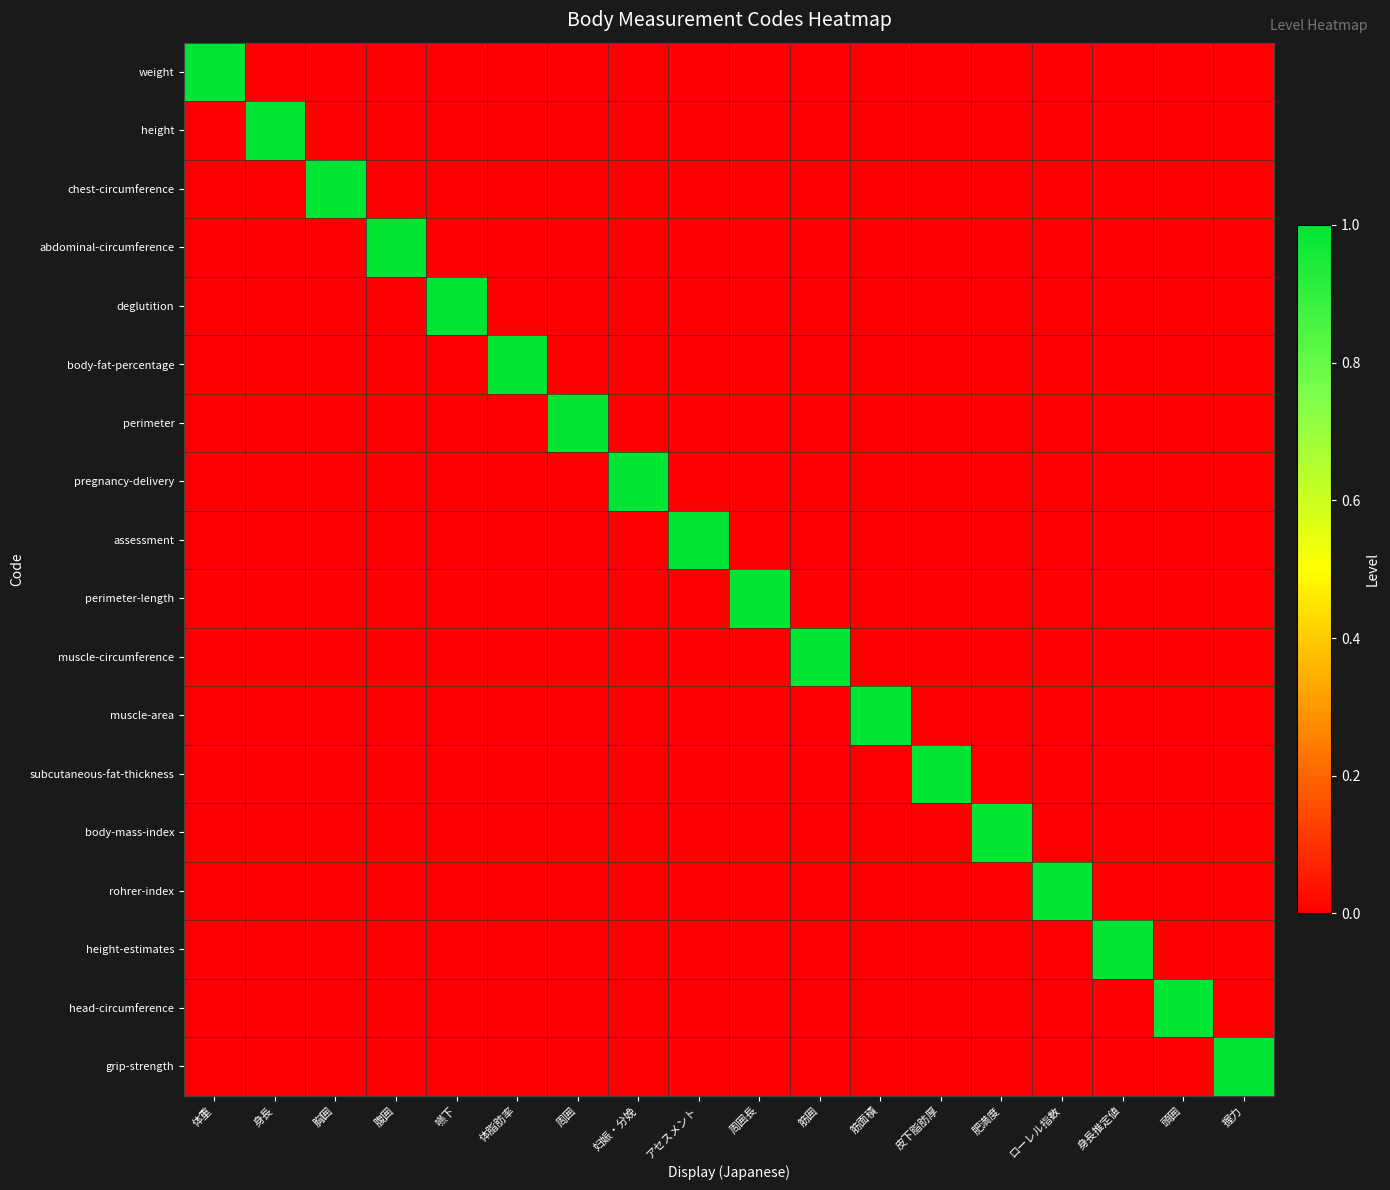

Which has a higher value, 妇娠・分娩 or 体脂肪率?

妇娠・分娩